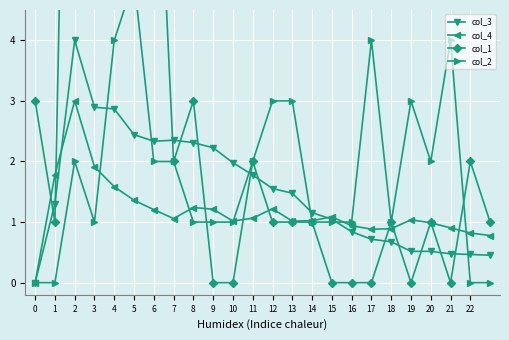

Reading left to right, list all the values displayed in this chart.

col_3: 0.0	1.3	4.0	2.9	2.9	2.4	2.3	2.4	2.3	2.2	2.0	1.8	1.6	1.5	1.2	1.0	0.8	0.7	0.7	0.5	0.5	0.5	0.5	0.5
col_4: 0.0	1.8	3.0	1.9	1.6	1.4	1.2	1.1	1.2	1.2	1.0	1.1	1.2	1.0	1.0	1.1	0.9	0.9	0.9	1.0	1.0	0.9	0.8	0.8
col_1: 3.0	1.0	17.0	5.0	8.0	7.0	9.0	2.0	3.0	0.0	0.0	2.0	1.0	1.0	1.0	0.0	0.0	0.0	1.0	0.0	1.0	0.0	2.0	1.0
col_2: 0.0	0.0	2.0	1.0	4.0	5.0	2.0	2.0	1.0	1.0	1.0	2.0	3.0	3.0	1.0	1.0	1.0	4.0	1.0	3.0	2.0	4.0	0.0	0.0